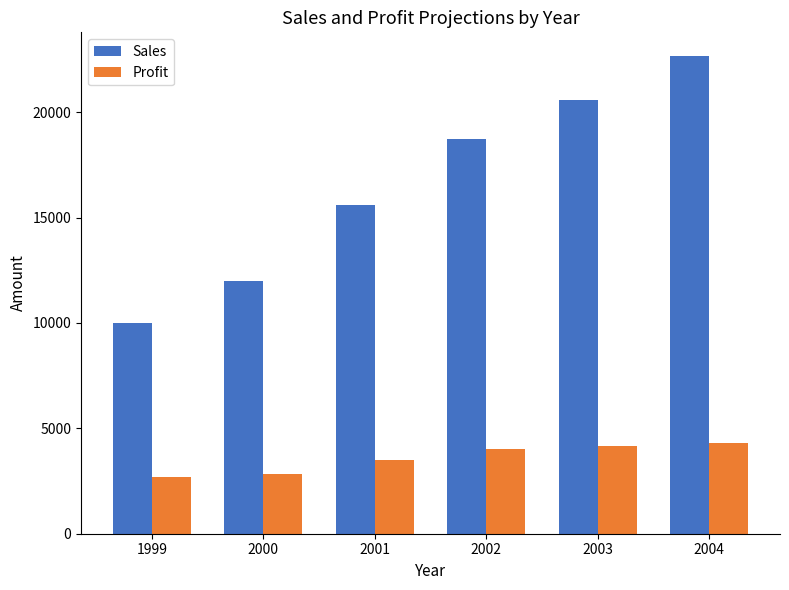

Is the value of Sales at 1999 greater than the value of Profit at 2004?

Yes